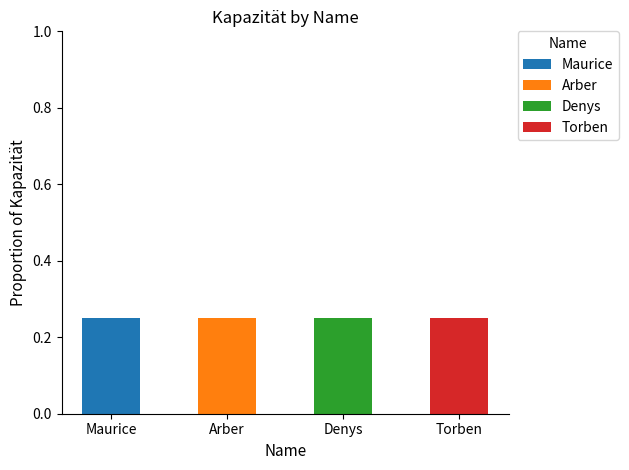

At which label does Maurice reach its peak?

Maurice